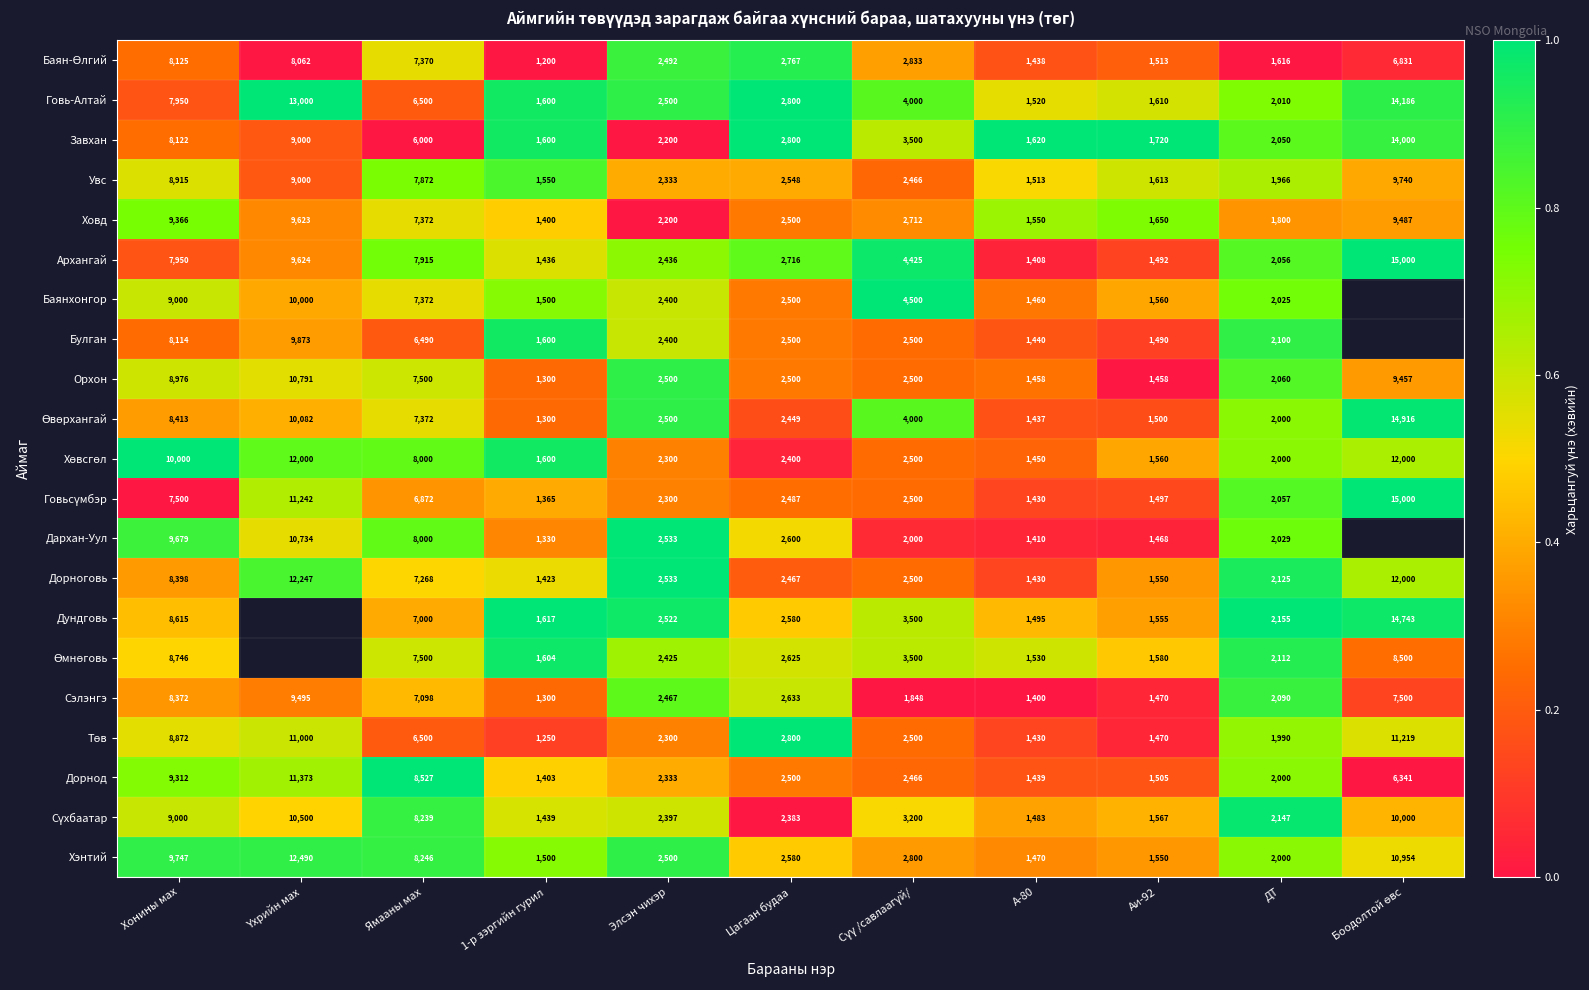

At which label is Говь-Алтай closest to 7853?

Хонины мах